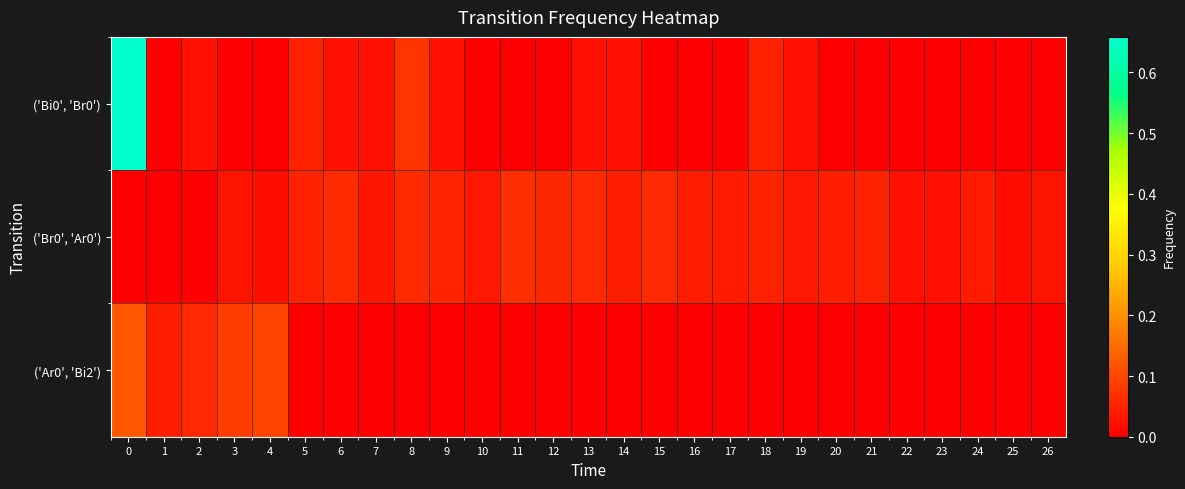

At 15, list the series in order from largest to smallest.

('Br0', 'Ar0'), ('Bi0', 'Br0'), ('Ar0', 'Bi2')